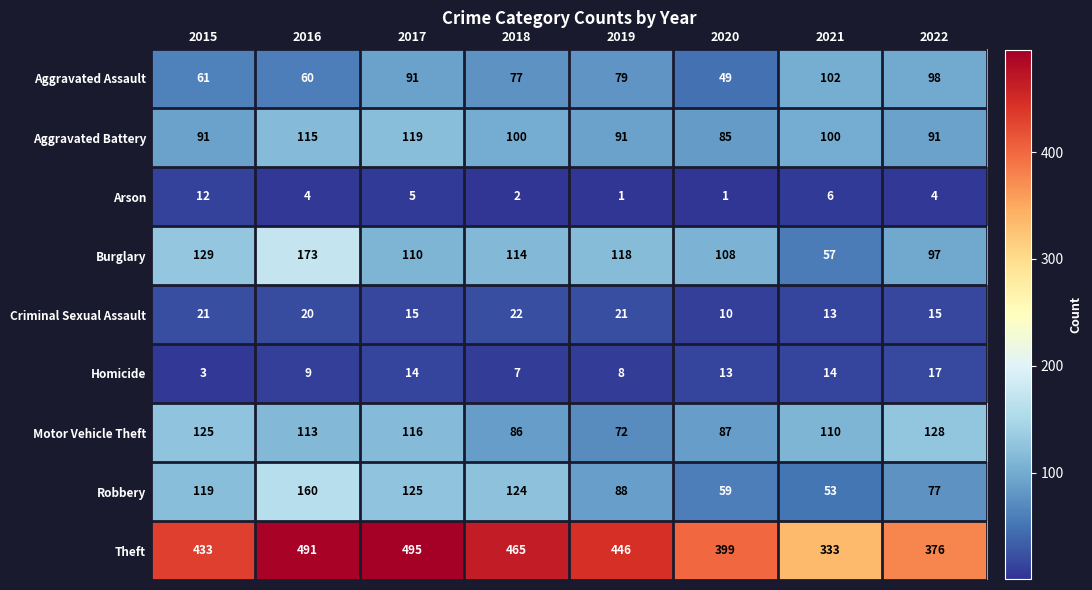

How many values in the Aggravated Battery series are below 100?

4